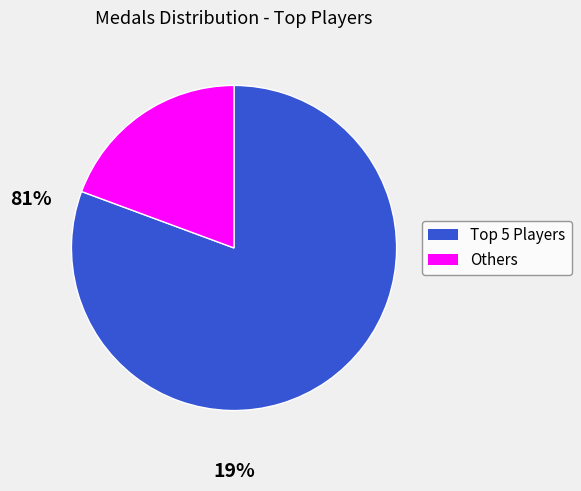

Is it true that Others is 26% of the pie?

False